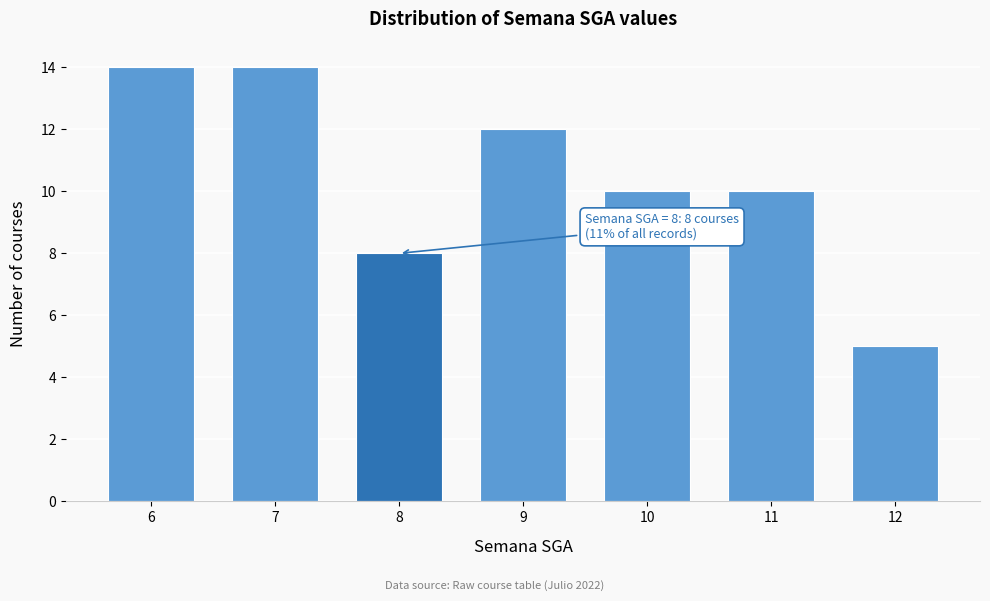

Reading right to left, list all the values displayed in this chart.

12=5	11=10	10=10	9=12	8=8	7=14	6=14